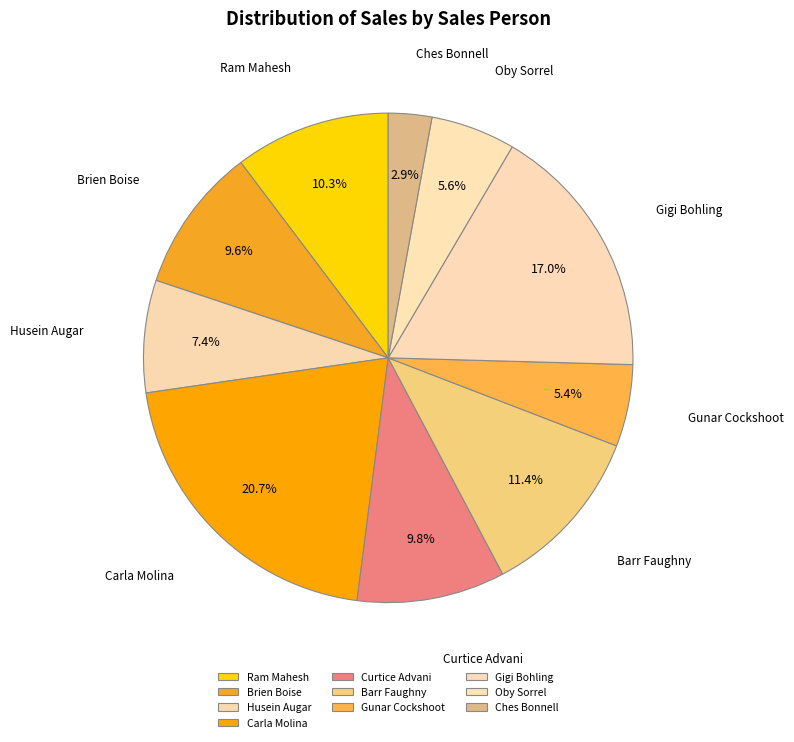

To the nearest percent, what is the average slice percentage?

10%